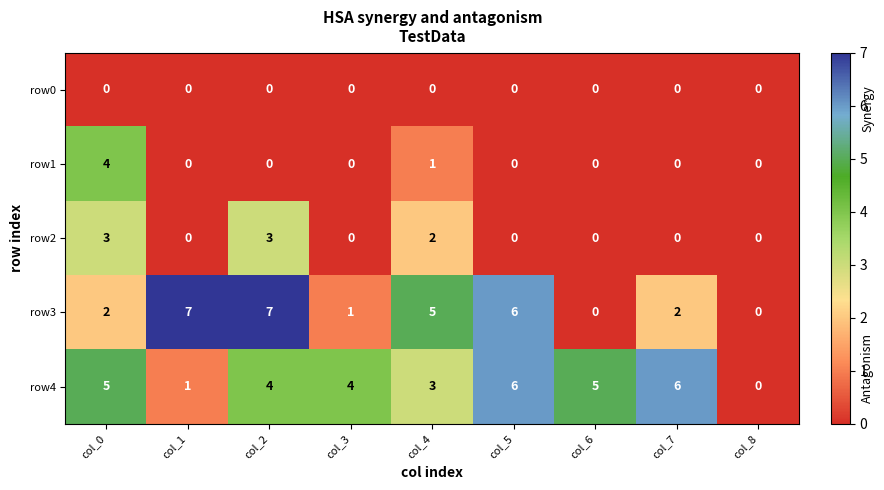

Which category has the highest value in the row1 series?

col_0